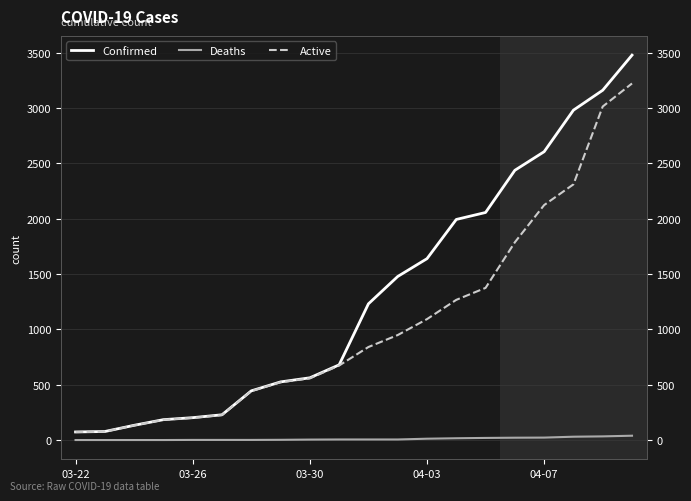

Does the chart have visible grid lines?

Yes